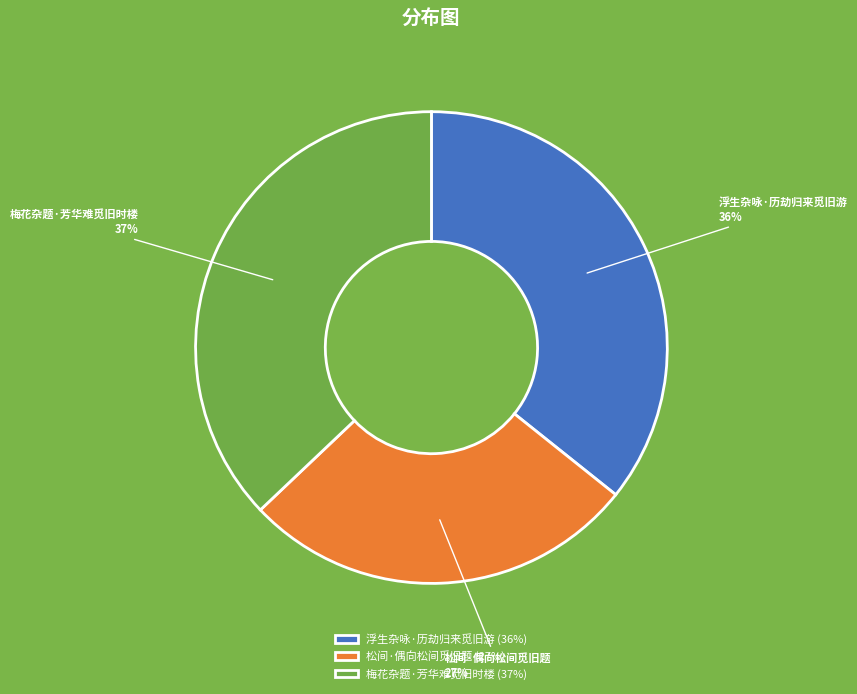

Which category has the biggest portion of the pie?

梅花杂题·芳华难觅旧时楼